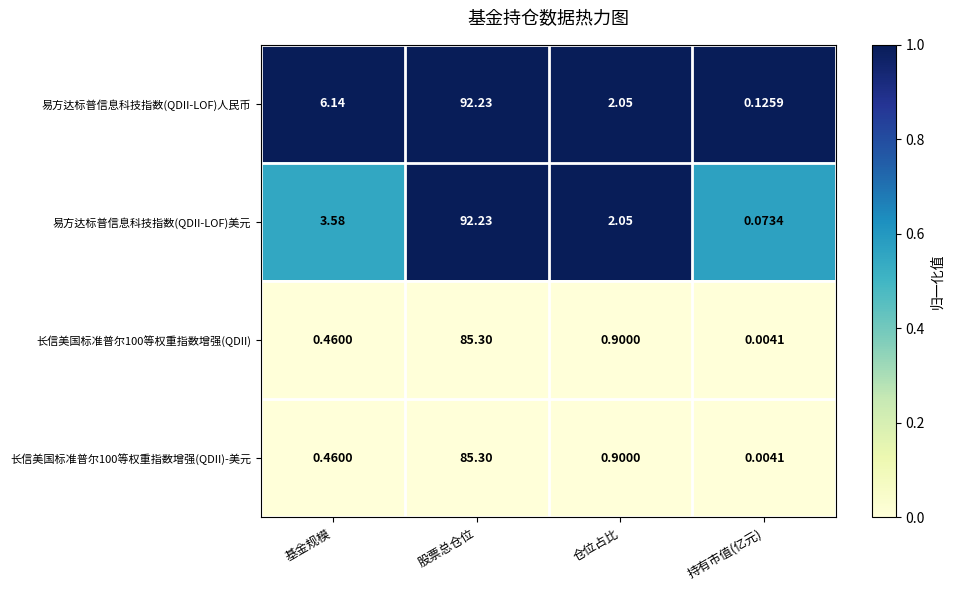

What is the total value across all series at 持有市值(亿元)?

0.2